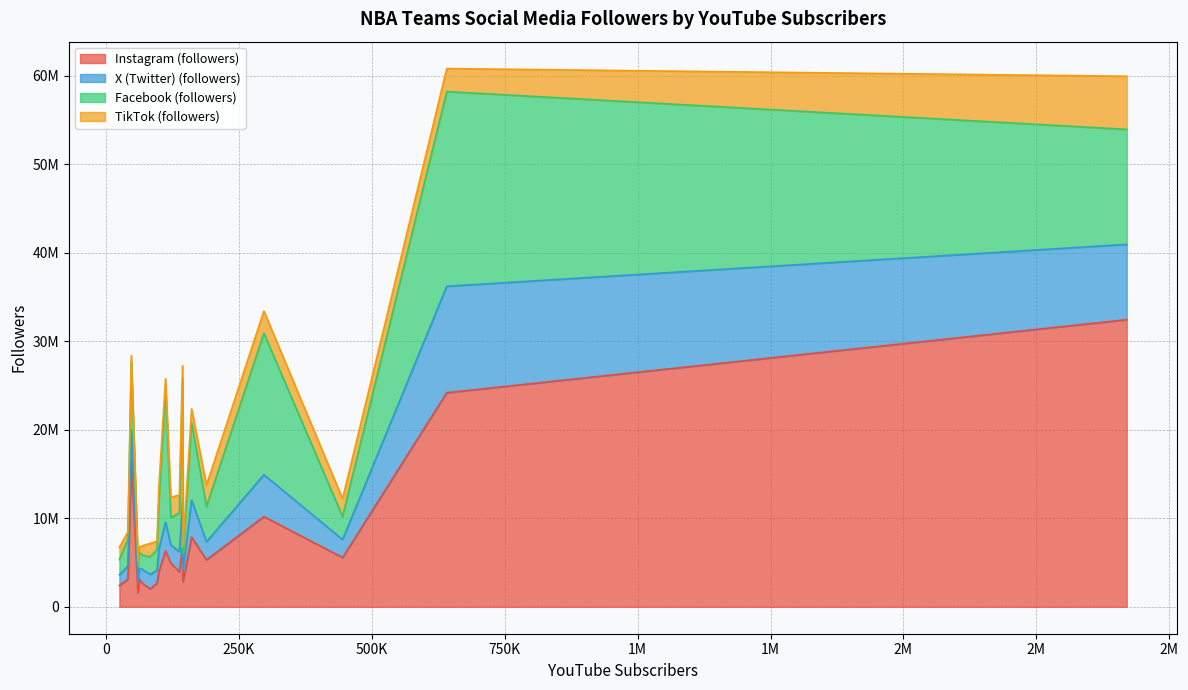

How many data points in Facebook (followers) are less than 4000000?

10